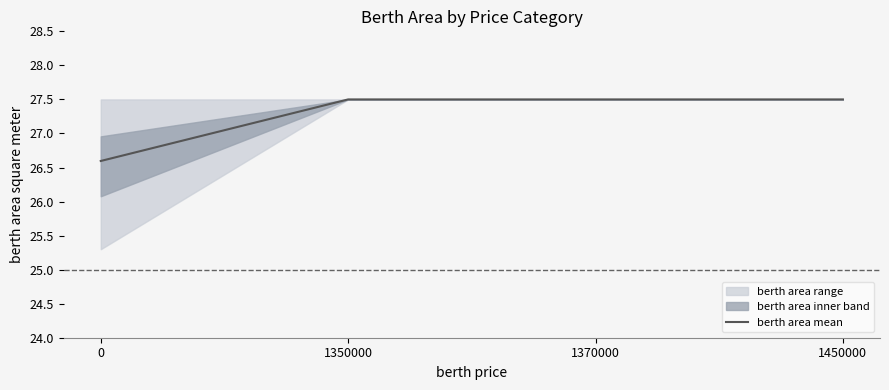

Which has a higher value, 1450000 or 1370000?

1450000